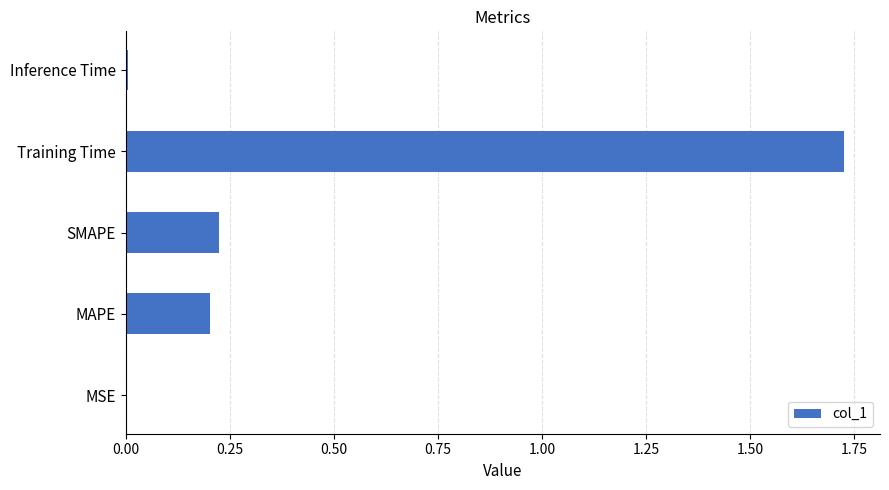

True or false: the data shows 0.0 at Inference Time.

True